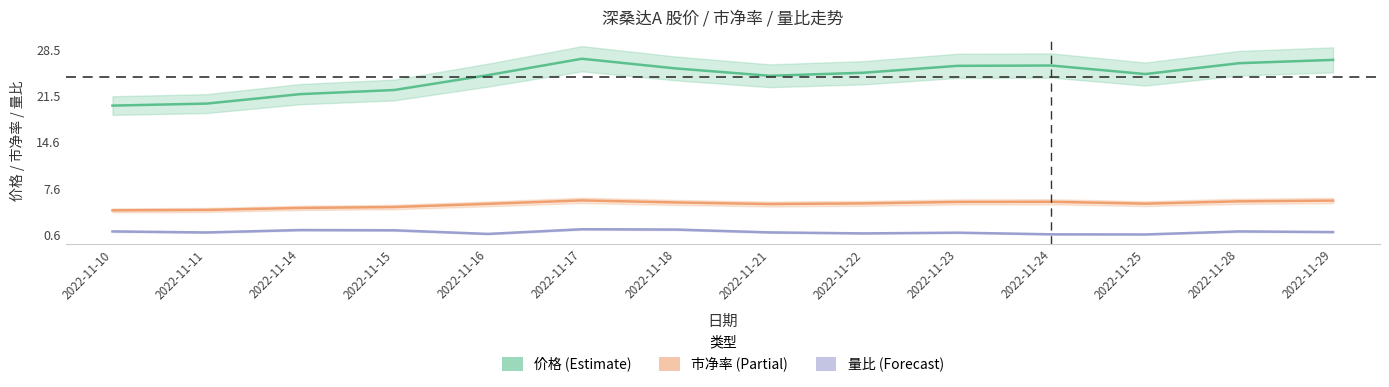

True or false: 量比 and 价格 cross at least once.

False